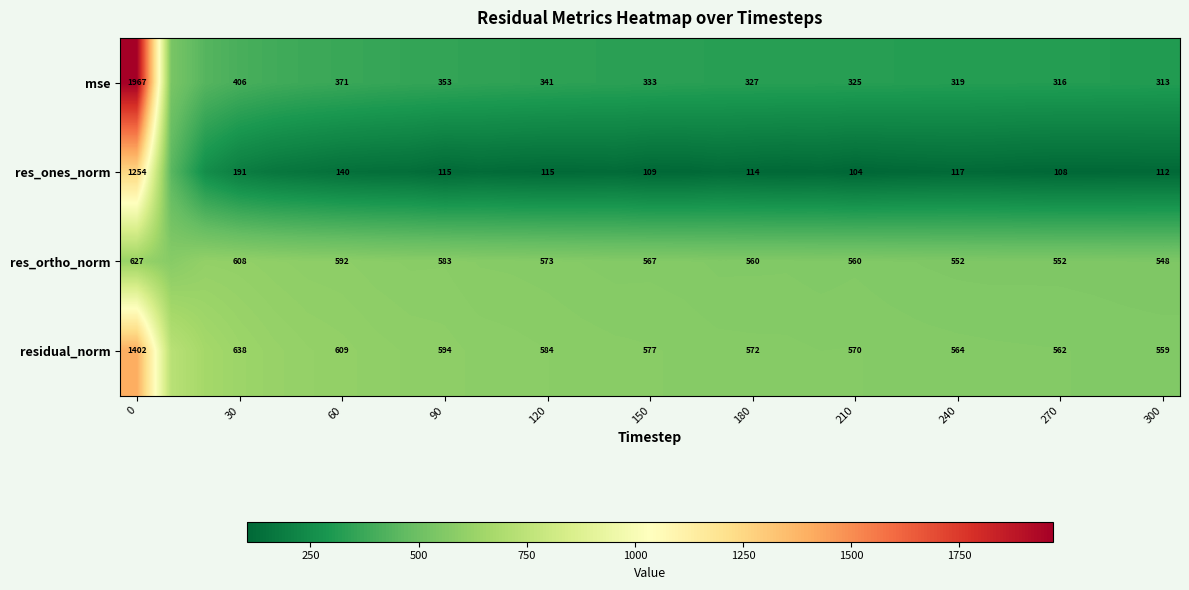

Rank the series at 210 from highest to lowest value.

residual_norm, res_ortho_norm, mse, res_ones_norm